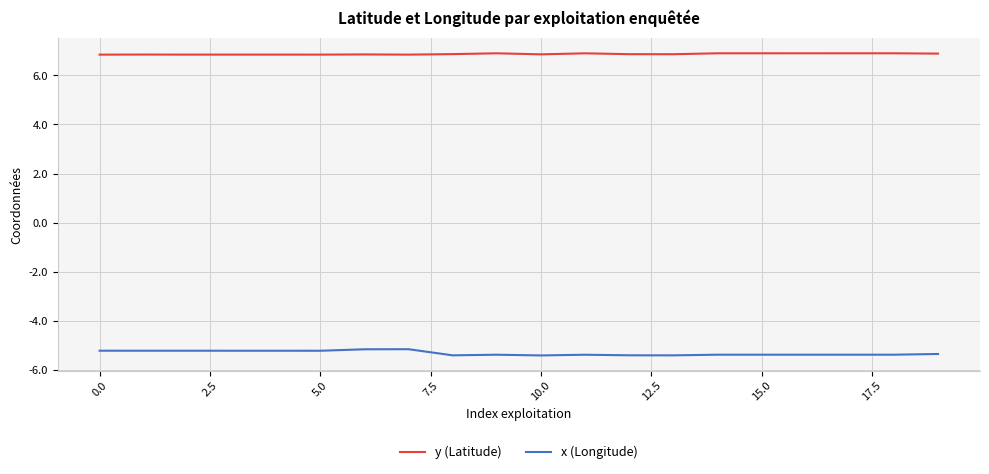

What is the smallest value displayed?

-5.4